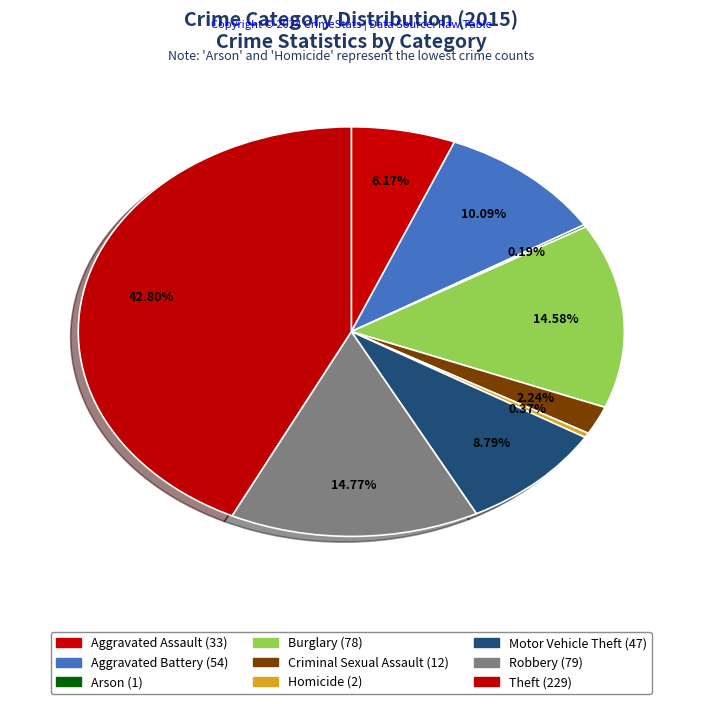

To the nearest percent, what is the difference between the largest and smallest slice percentages?

43%